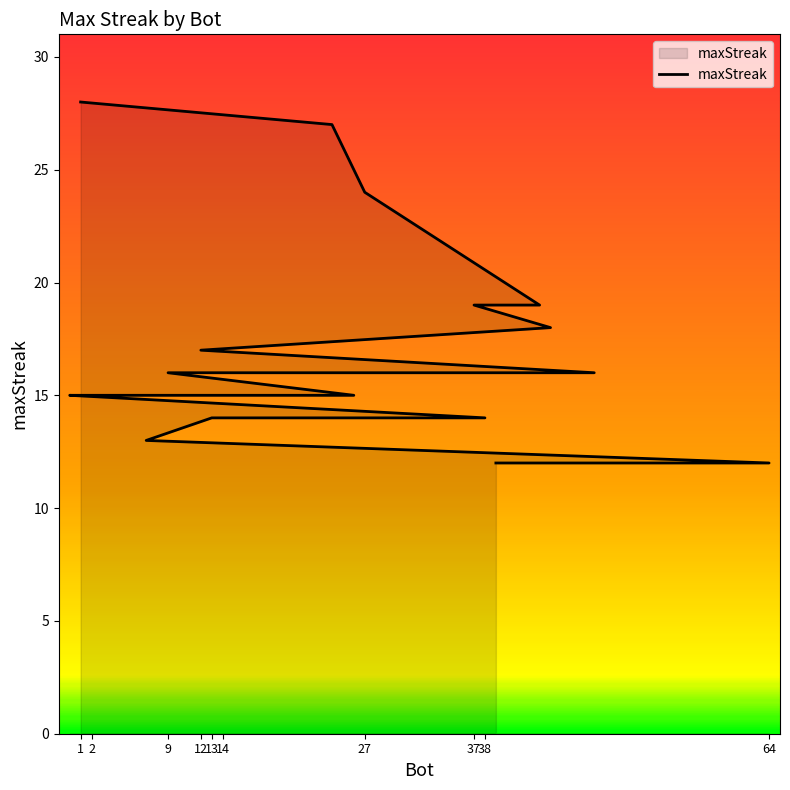

Does the chart display data point markers on the line(s)?

No